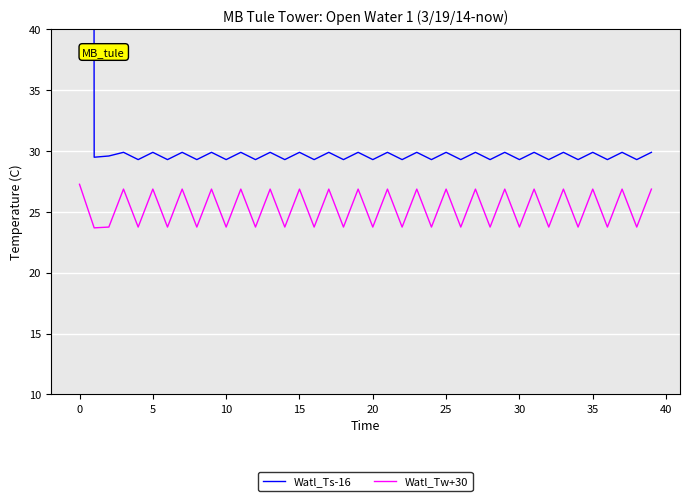

What is the label of the 8th point from the right?

32